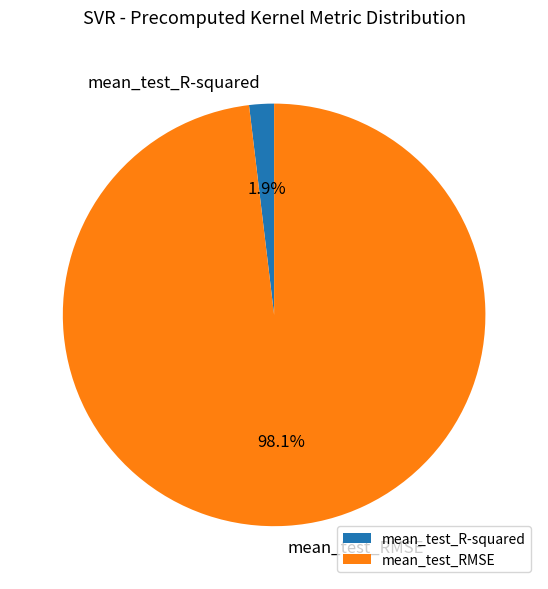

To the nearest percent, what is the difference between the largest and smallest slice percentages?

96%